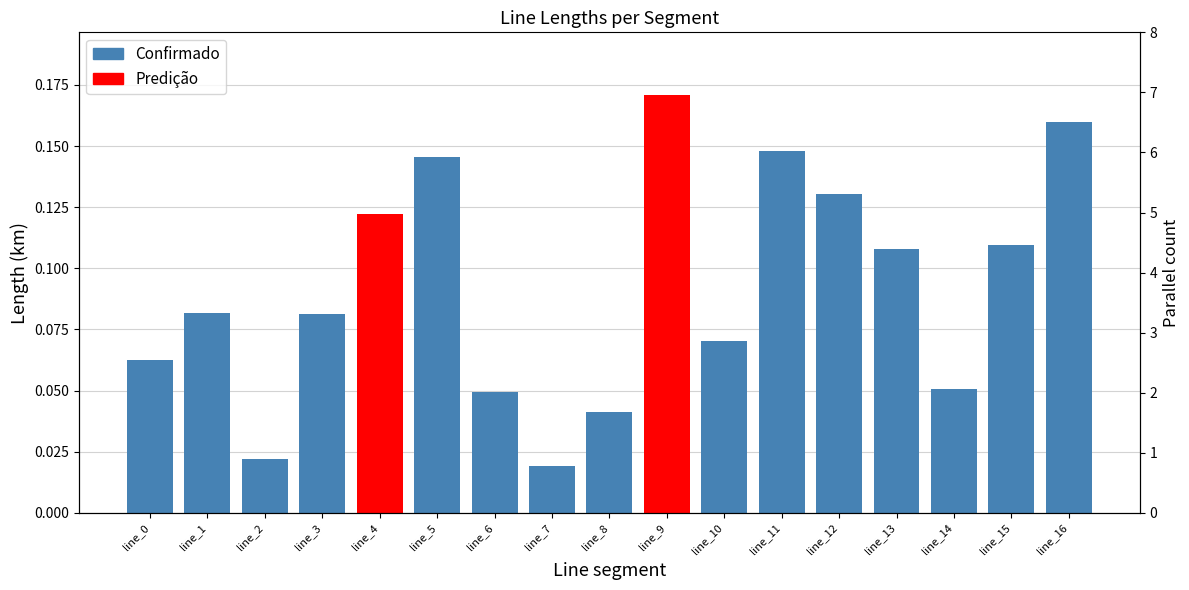

How many data points does each series have?

17